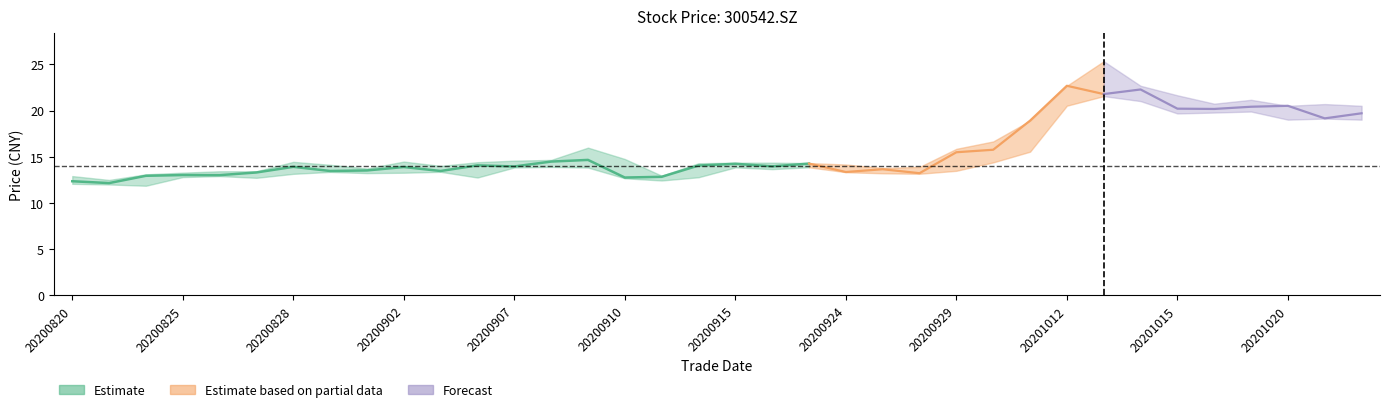

True or false: high and low intersect in this chart.

False